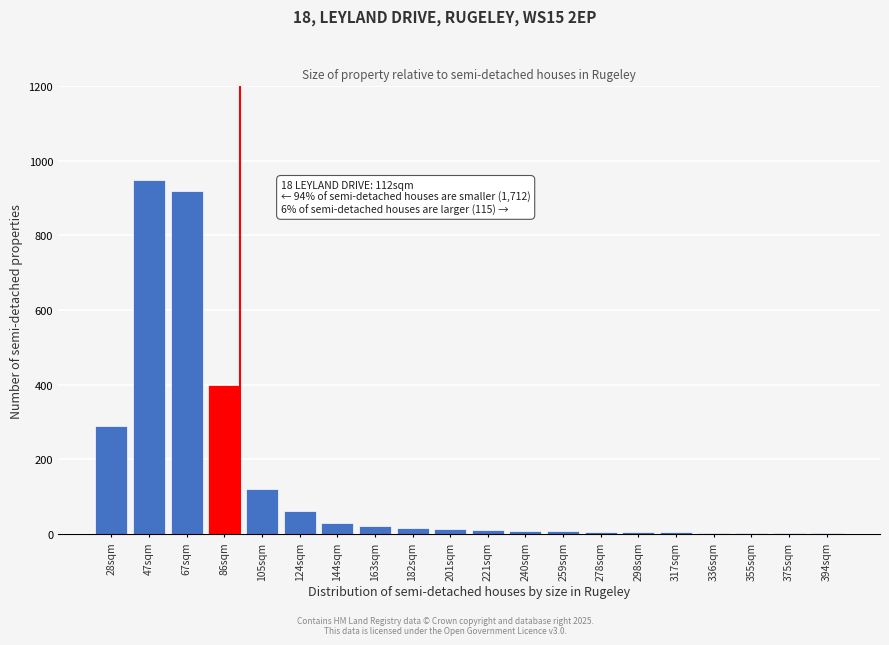

At which label is the value closest to 475?

86sqm